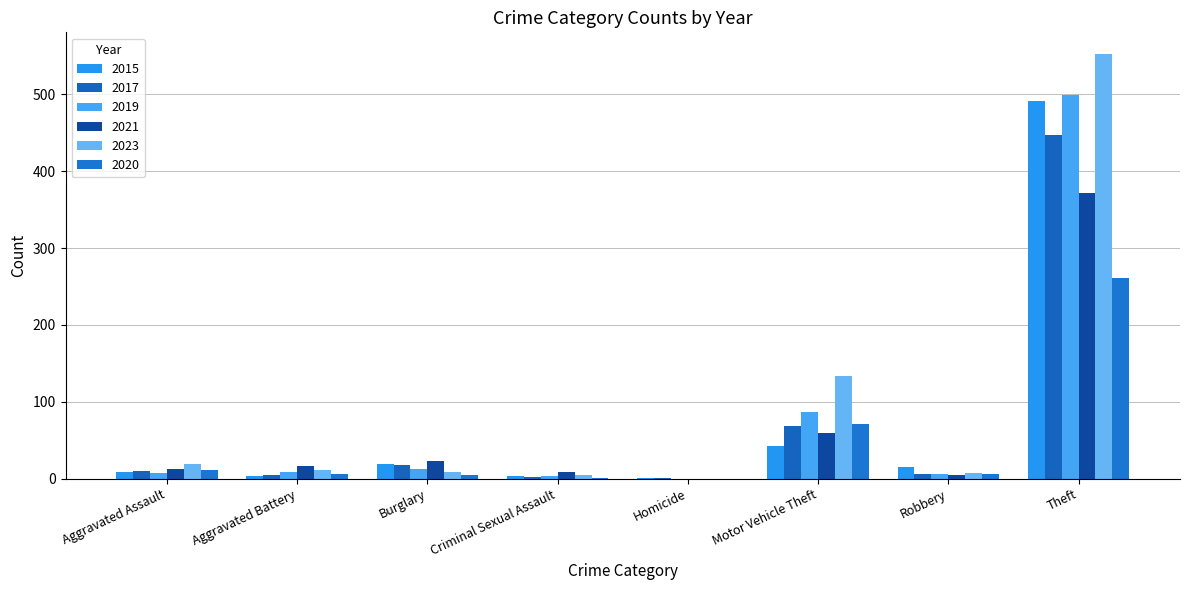

Which series has the largest range (max minus min)?

2023